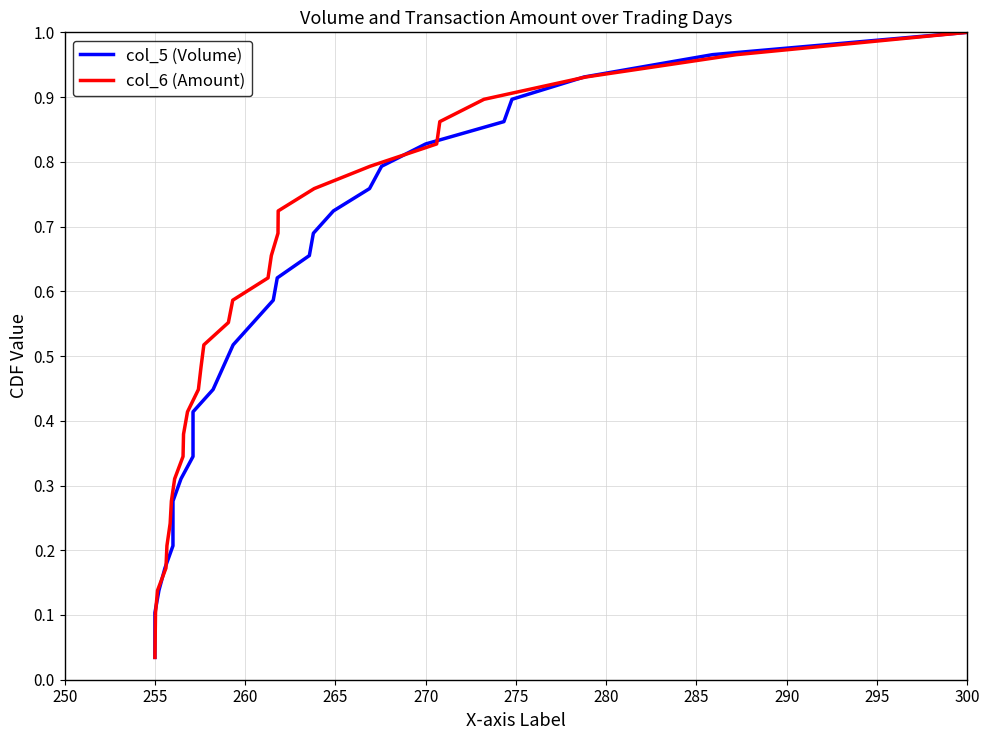

True or false: col_5 (Volume) and col_6 (Amount) cross at least once.

False